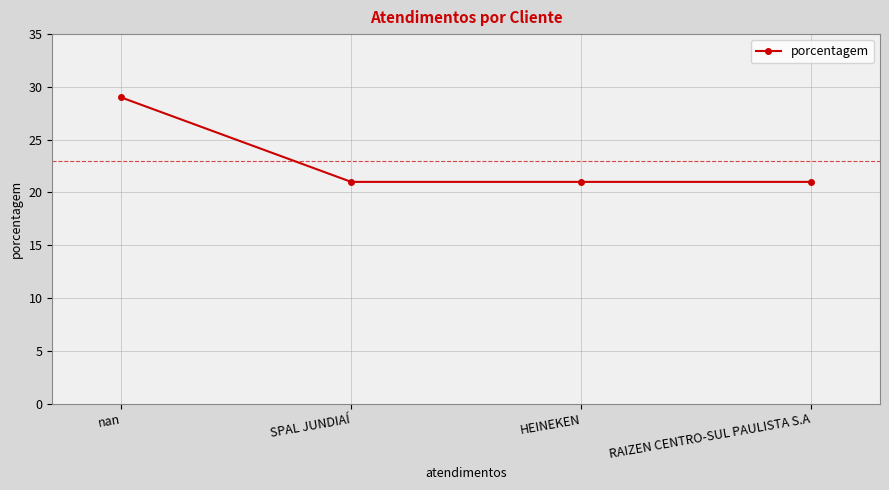

What is the minimum value shown in the chart?

21